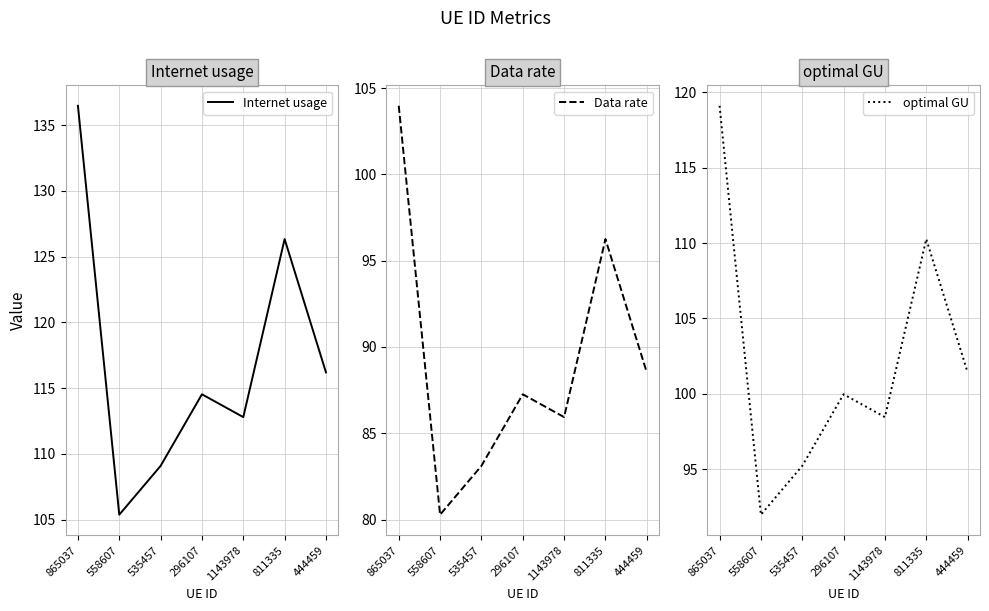

What is the total value across all series at 535457?

287.4